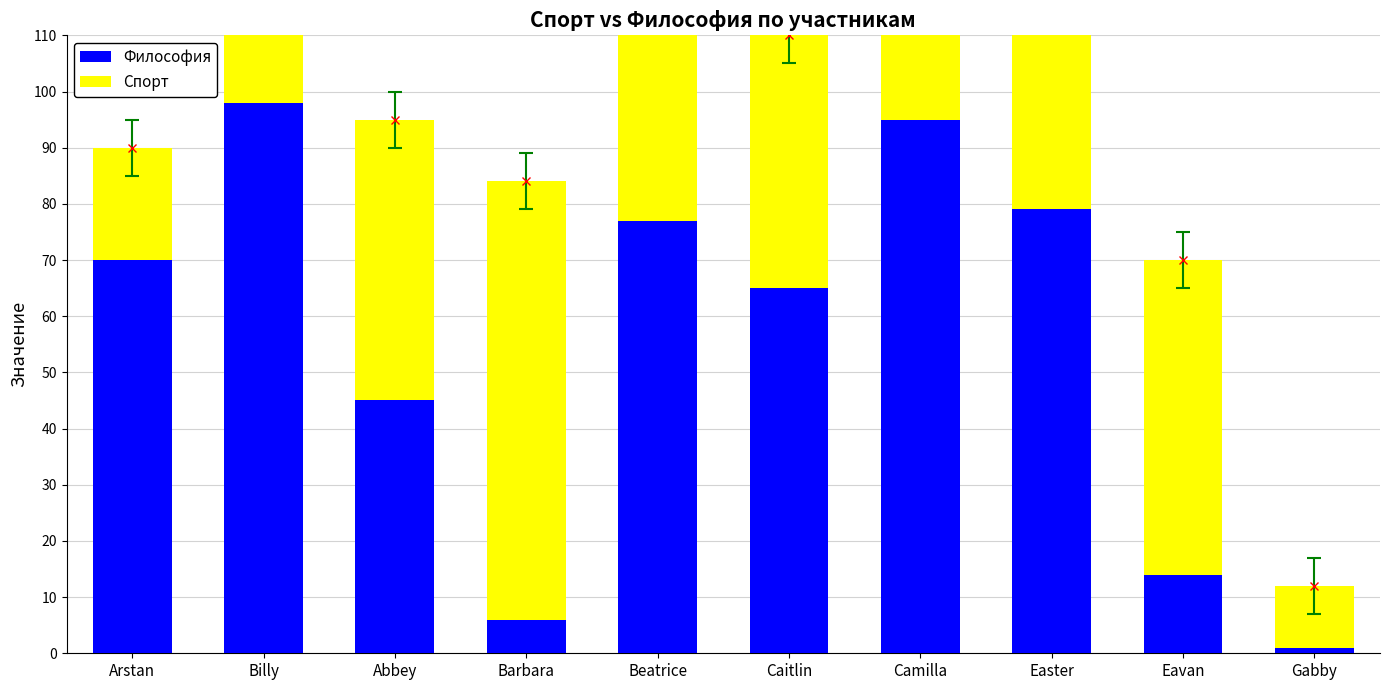

What is the difference between the Спорт values at Gabby and Barbara?

67